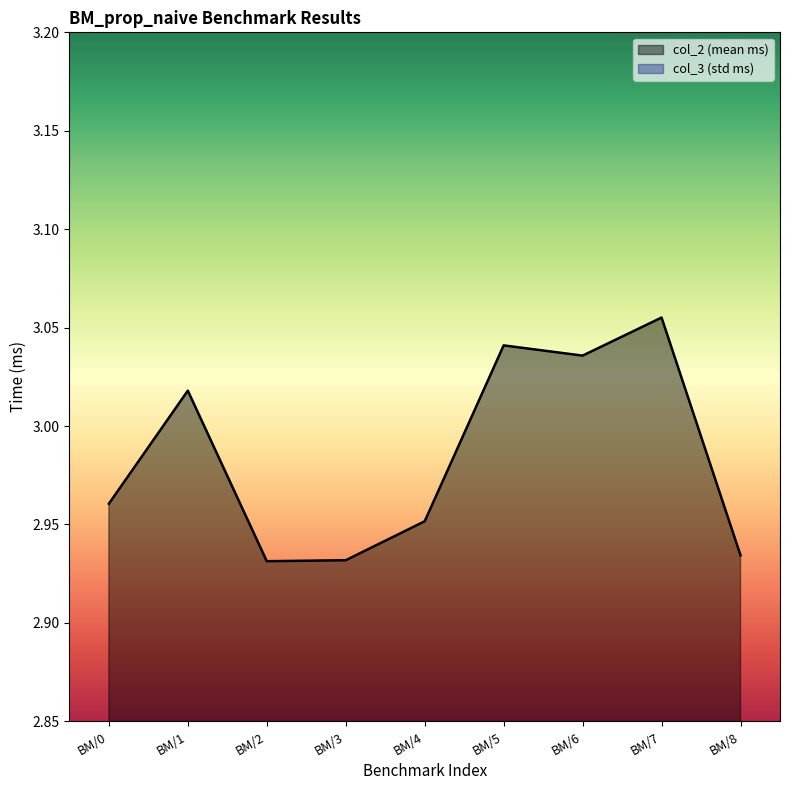

True or false: col_2 (mean ms) has more than 2 interior local peaks.

True